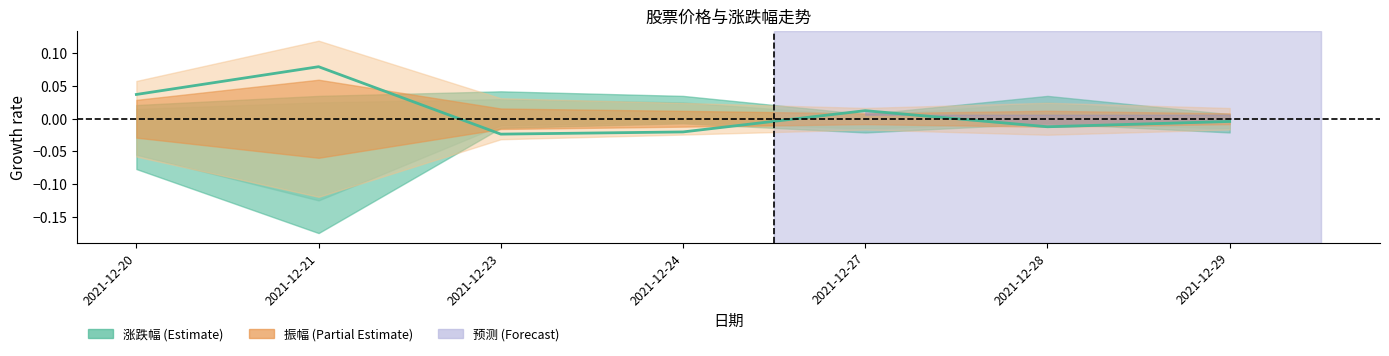

Is it true that the value at 2021-12-21 is 0.1?

True